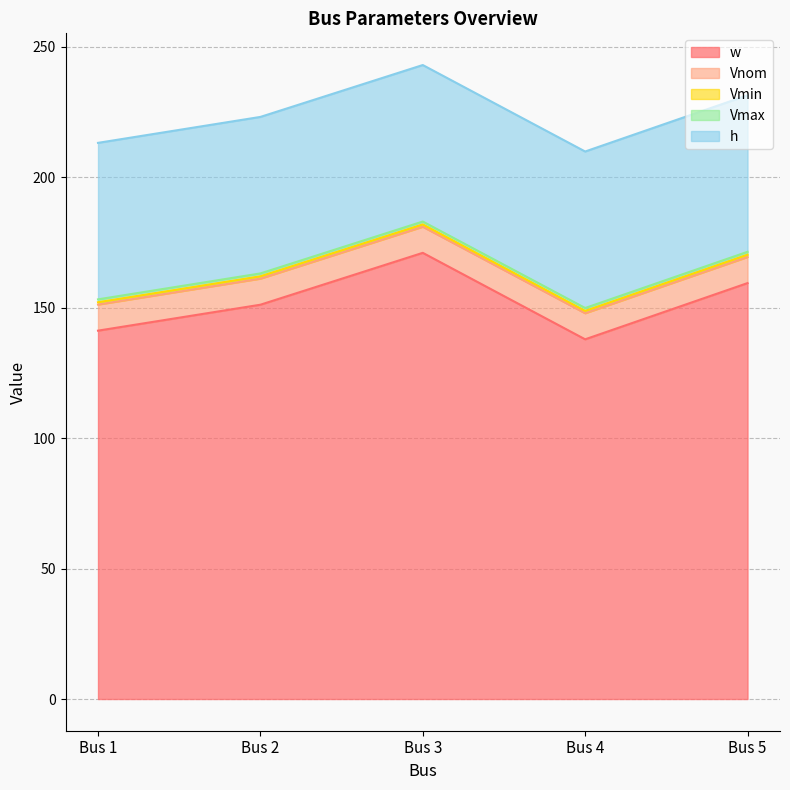

Reading left to right, extract all data points from this chart.

w: Bus 1=141.2	Bus 2=151.2	Bus 3=171.1	Bus 4=137.9	Bus 5=159.5
Vnom: Bus 1=10.0	Bus 2=10.0	Bus 3=10.0	Bus 4=10.0	Bus 5=10.0
Vmin: Bus 1=0.9	Bus 2=0.9	Bus 3=0.9	Bus 4=0.9	Bus 5=0.9
Vmax: Bus 1=1.1	Bus 2=1.1	Bus 3=1.1	Bus 4=1.1	Bus 5=1.1
h: Bus 1=60.0	Bus 2=60.0	Bus 3=60.0	Bus 4=60.0	Bus 5=60.0